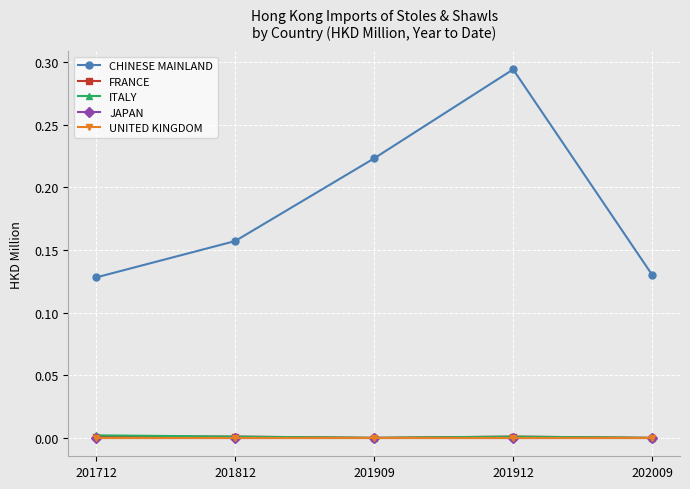

Does the chart have visible grid lines?

Yes